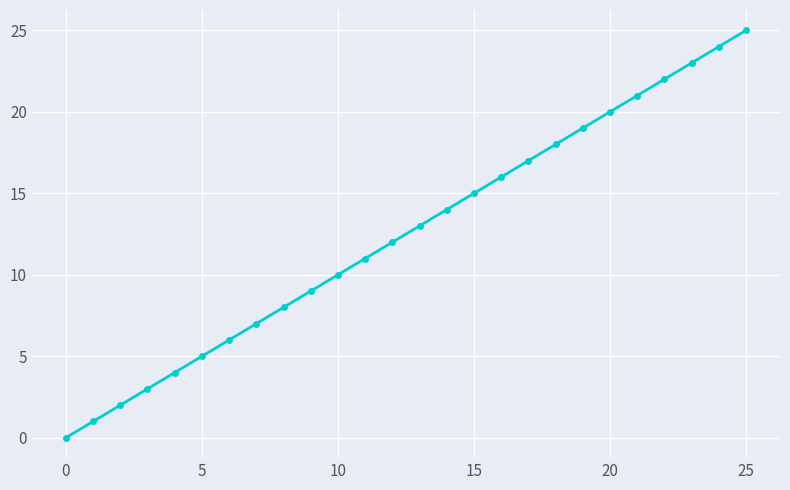

True or false: there are more than 2 points higher than both neighbors.

False